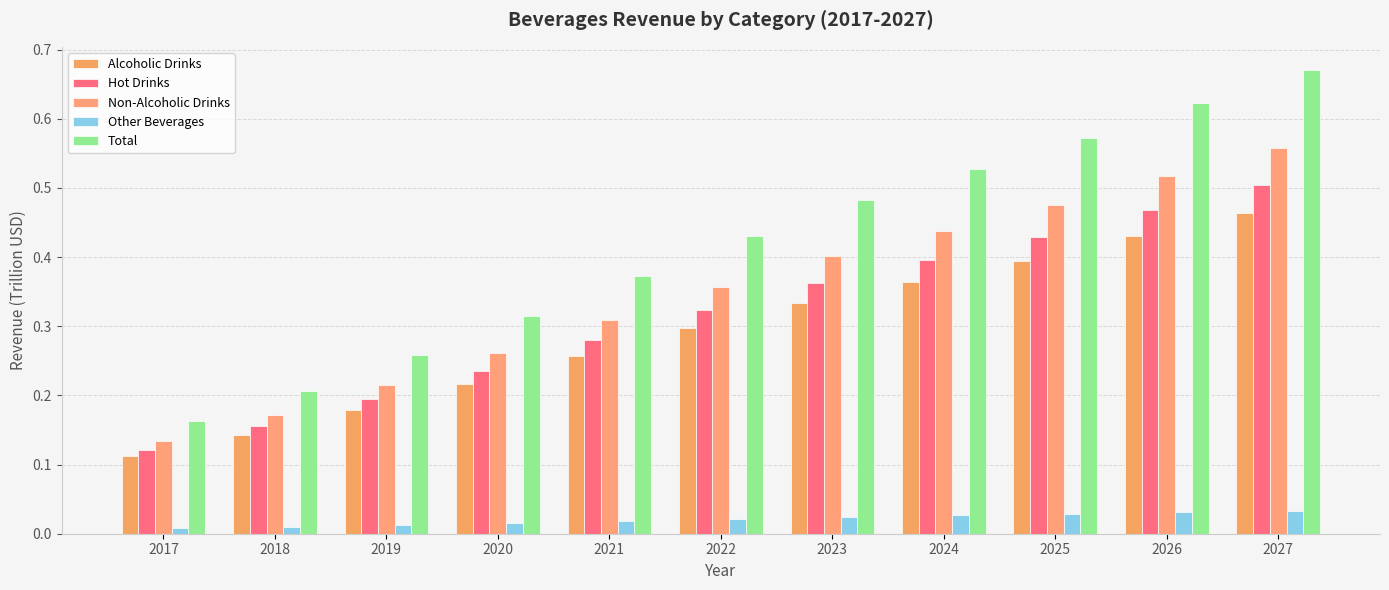

Which series has the widest spread of values?

Total